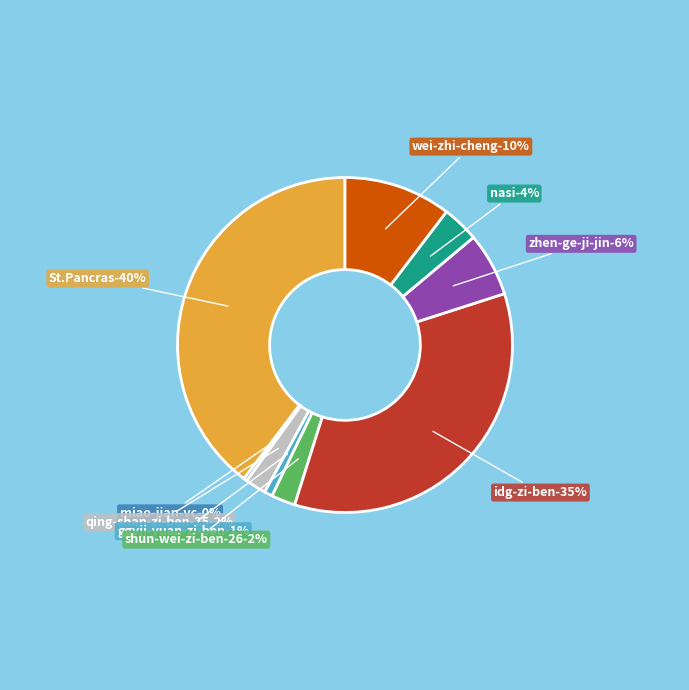

To the nearest percent, what portion does St.Pancras represent?

40%